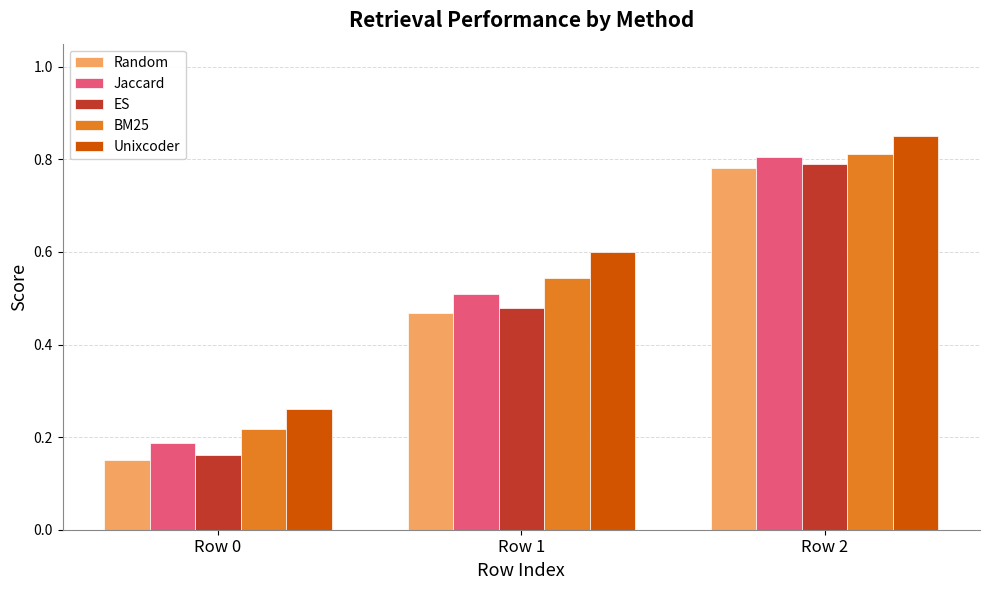

How many groups of bars are there?

3